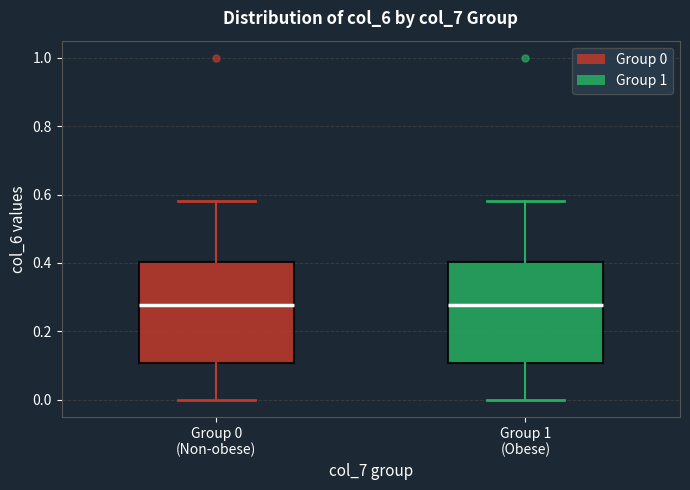

Where does the upper whisker of the box for Group 1 (Obese) end on the y-axis? The values are not printed on the chart, so give them approximately, as read against the axis.

0.58